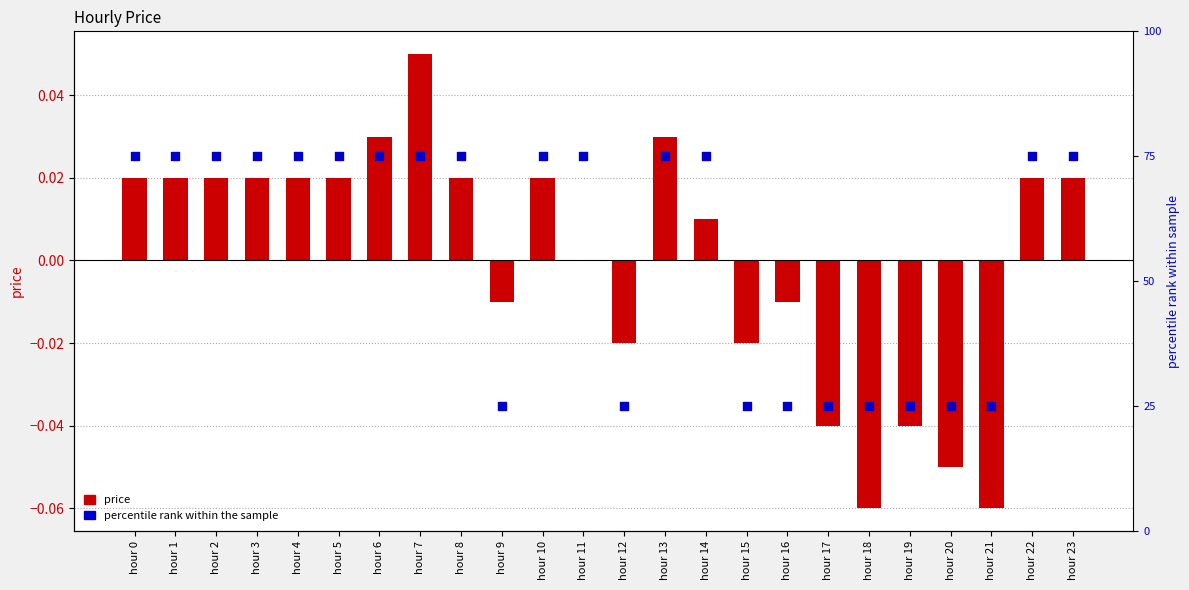

Is the value of price at hour 5 greater than the value of percentile rank at hour 20?

No